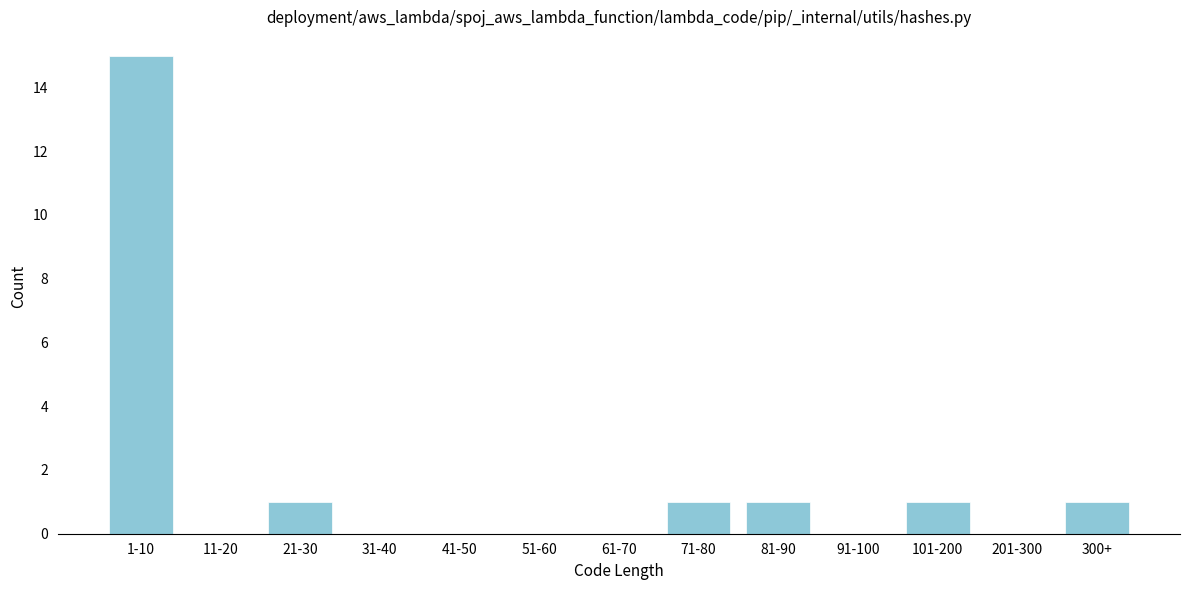

Reading right to left, what are all the values shown in this chart?

300+=1	201-300=0	101-200=1	91-100=0	81-90=1	71-80=1	61-70=0	51-60=0	41-50=0	31-40=0	21-30=1	11-20=0	1-10=15